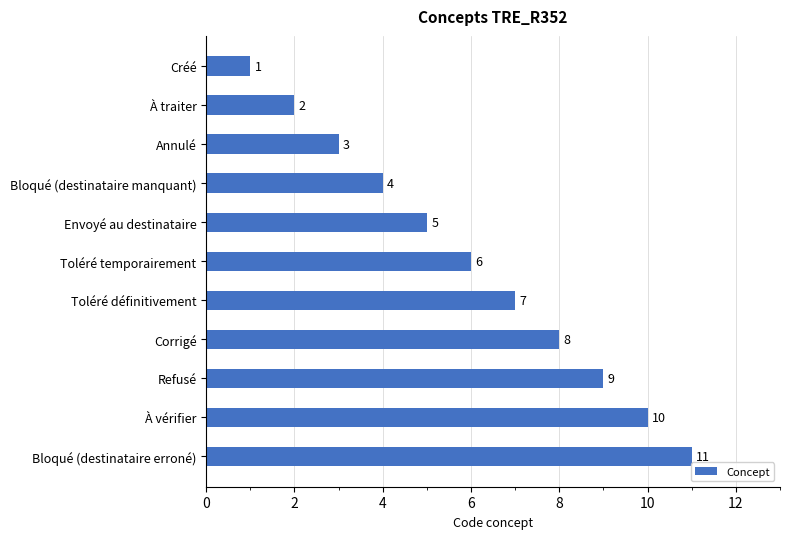

Rank the categories by value from highest to lowest.

Bloqué (destinataire erroné), À vérifier, Refusé, Corrigé, Toléré définitivement, Toléré temporairement, Envoyé au destinataire, Bloqué (destinataire manquant), Annulé, À traiter, Créé